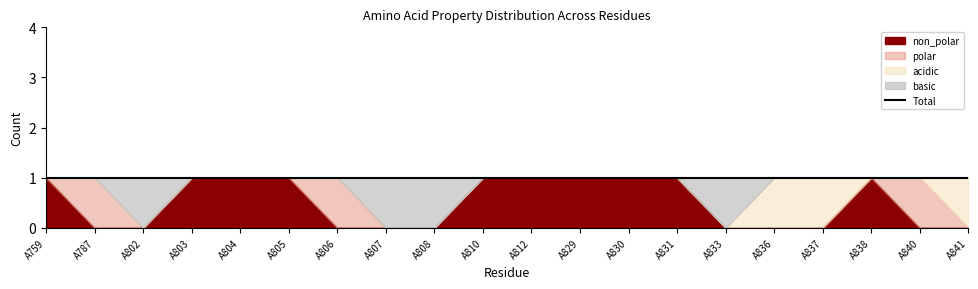

Reading right to left, list all the values displayed in this chart.

non_polar: A841=0	A840=0	A838=1	A837=0	A836=0	A833=0	A831=1	A830=1	A829=1	A812=1	A810=1	A808=0	A807=0	A806=0	A805=1	A804=1	A803=1	A802=0	A787=0	A759=1
polar: A841=0	A840=1	A838=0	A837=0	A836=0	A833=0	A831=0	A830=0	A829=0	A812=0	A810=0	A808=0	A807=0	A806=1	A805=0	A804=0	A803=0	A802=0	A787=1	A759=0
acidic: A841=1	A840=0	A838=0	A837=1	A836=1	A833=0	A831=0	A830=0	A829=0	A812=0	A810=0	A808=0	A807=0	A806=0	A805=0	A804=0	A803=0	A802=0	A787=0	A759=0
basic: A841=0	A840=0	A838=0	A837=0	A836=0	A833=1	A831=0	A830=0	A829=0	A812=0	A810=0	A808=1	A807=1	A806=0	A805=0	A804=0	A803=0	A802=1	A787=0	A759=0